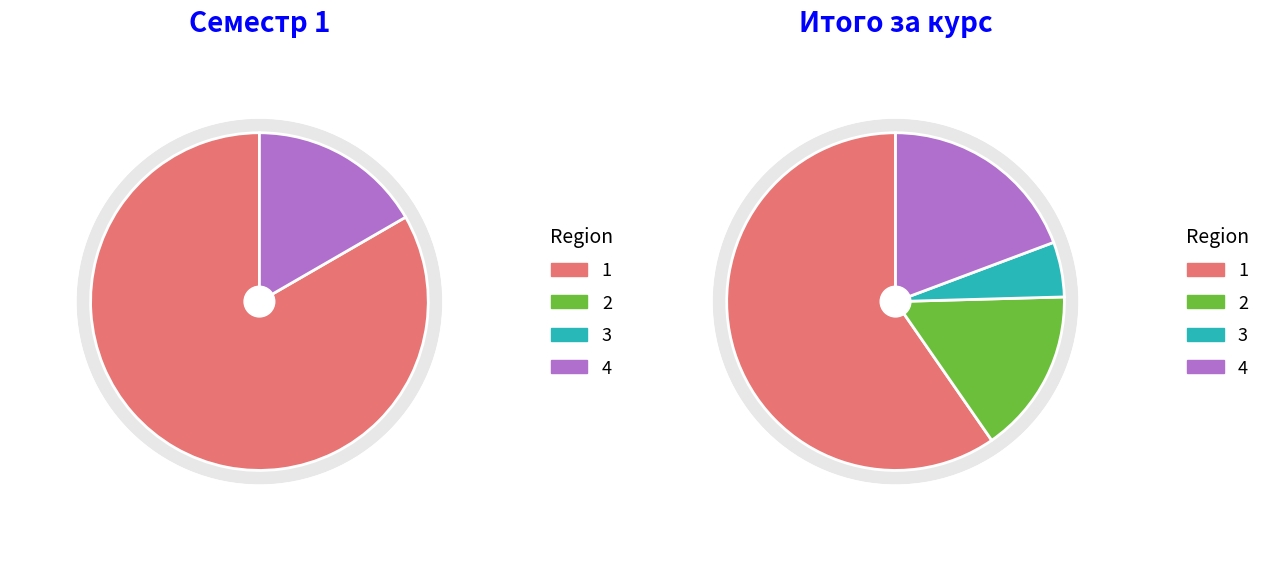

How many slices are in this pie chart?

4